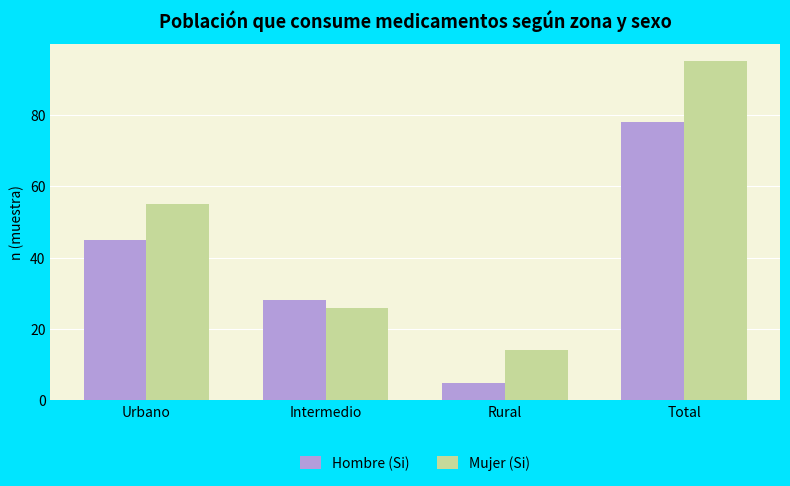

Count the number of data series in this chart.

2